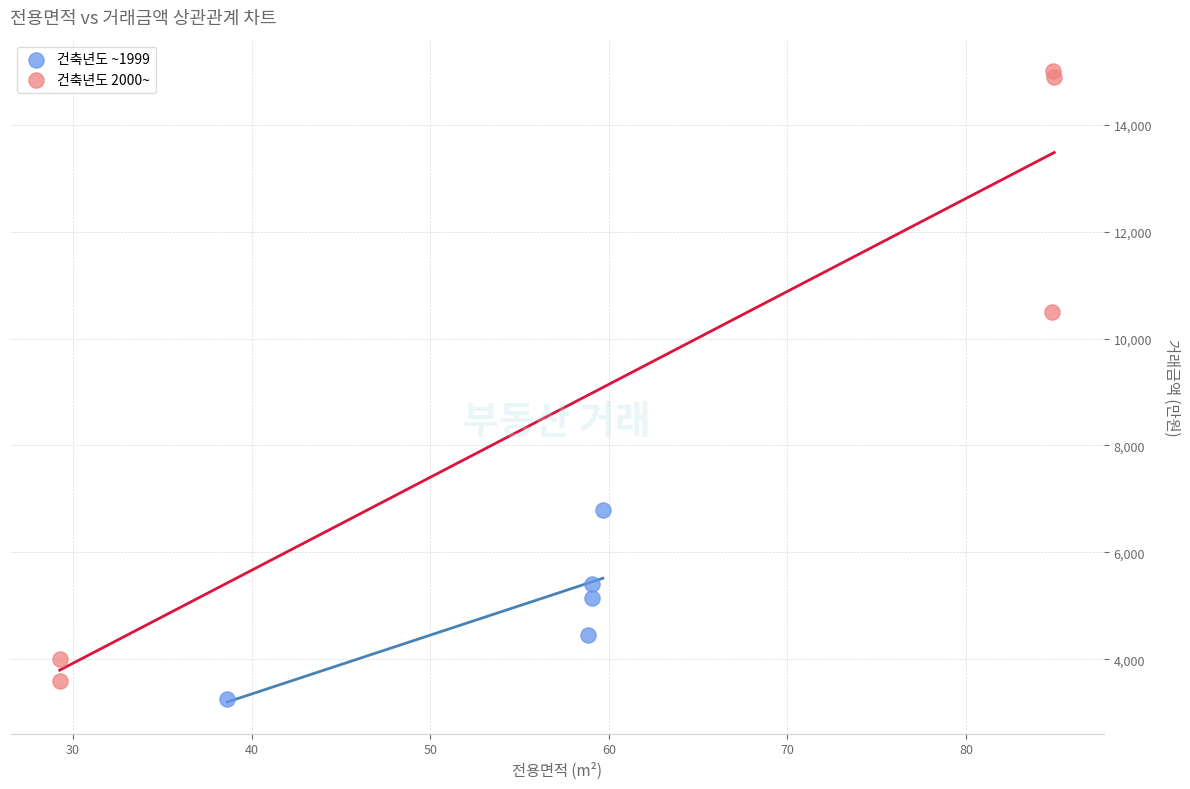

Which series reaches the maximum Y coordinate?

건축년도 2000~